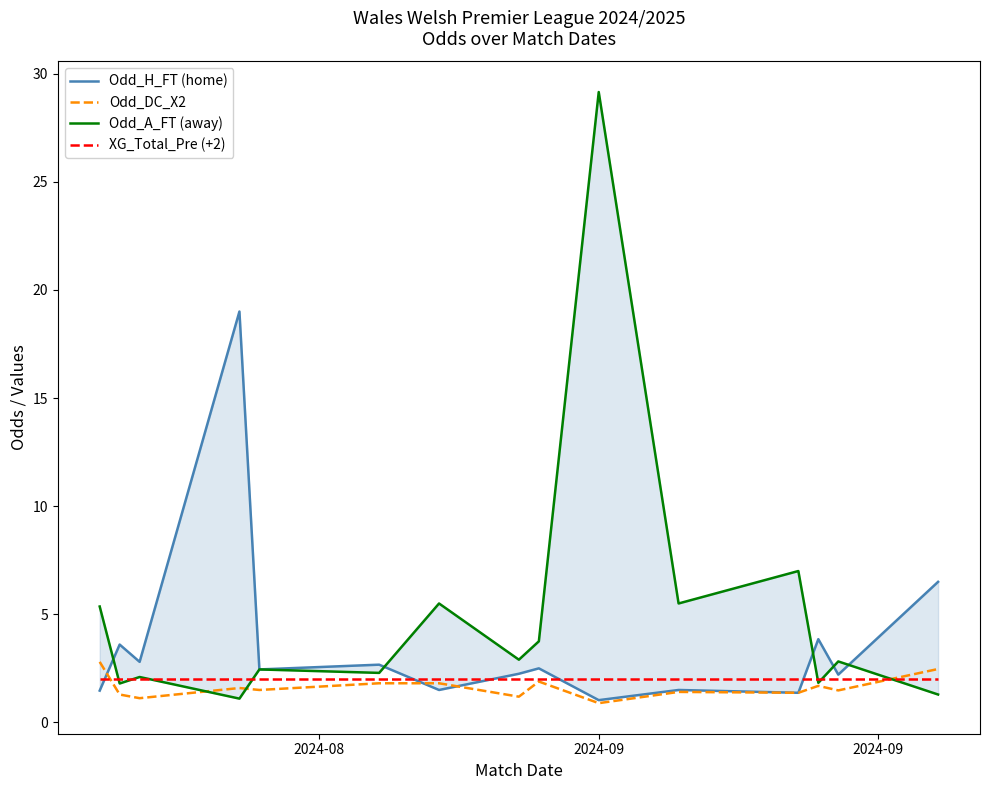

What are all the series names shown in the legend?

Odd_H_FT (home), Odd_DC_X2, Odd_A_FT (away), XG_Total_Pre (+2)